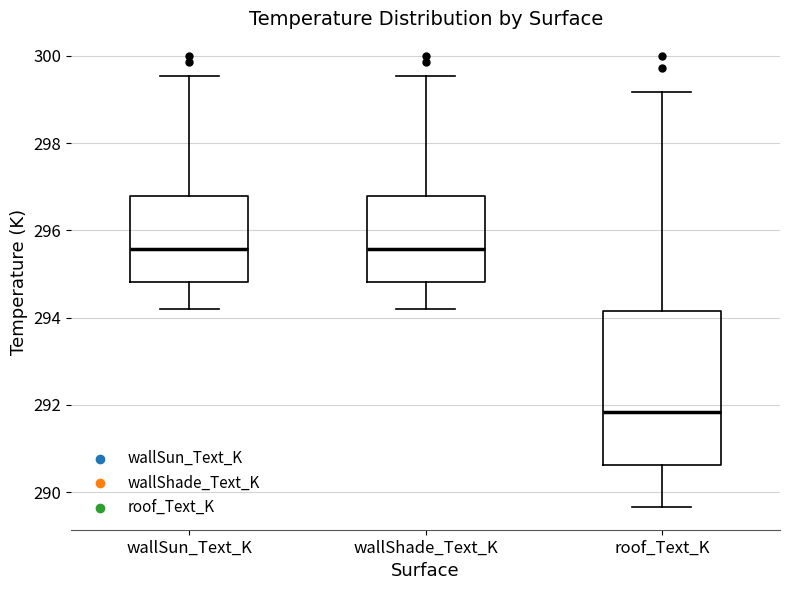

Reading left to right, read every box against the y-axis: the position of its median line, the range the box covers, and the ends of its whiskers. The values are not printed on the chart, so give them approximately, as read against the axis.

wallSun_Text_K: median 295.6, box 294.8 to 296.8, whiskers 294.2 to 299.6
wallShade_Text_K: median 295.6, box 294.8 to 296.8, whiskers 294.2 to 299.6
roof_Text_K: median 291.8, box 290.6 to 294.2, whiskers 289.6 to 299.2